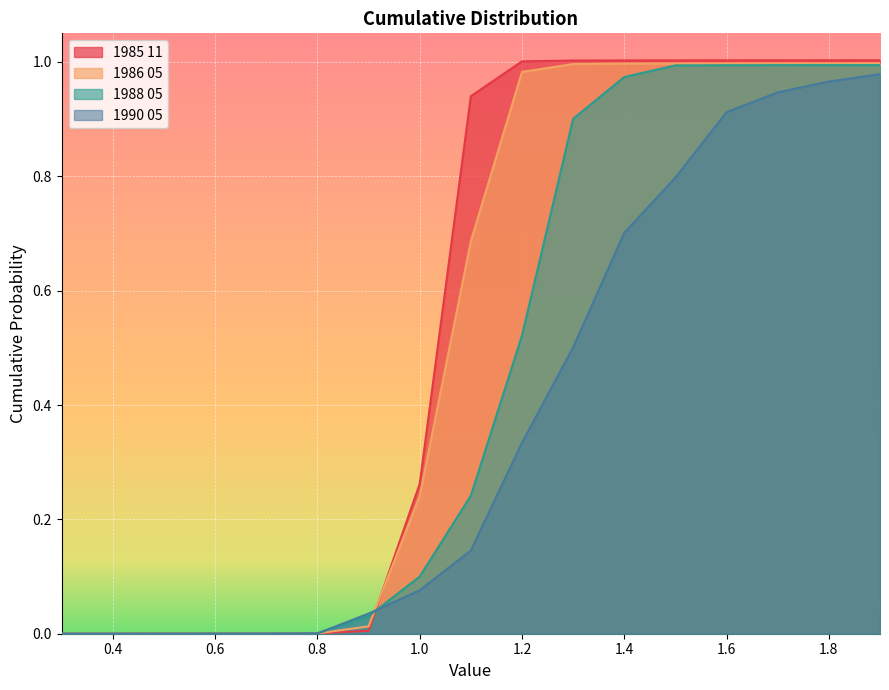

What is the sum of the 1986 05 values at 1.0 and 0.7?

0.2